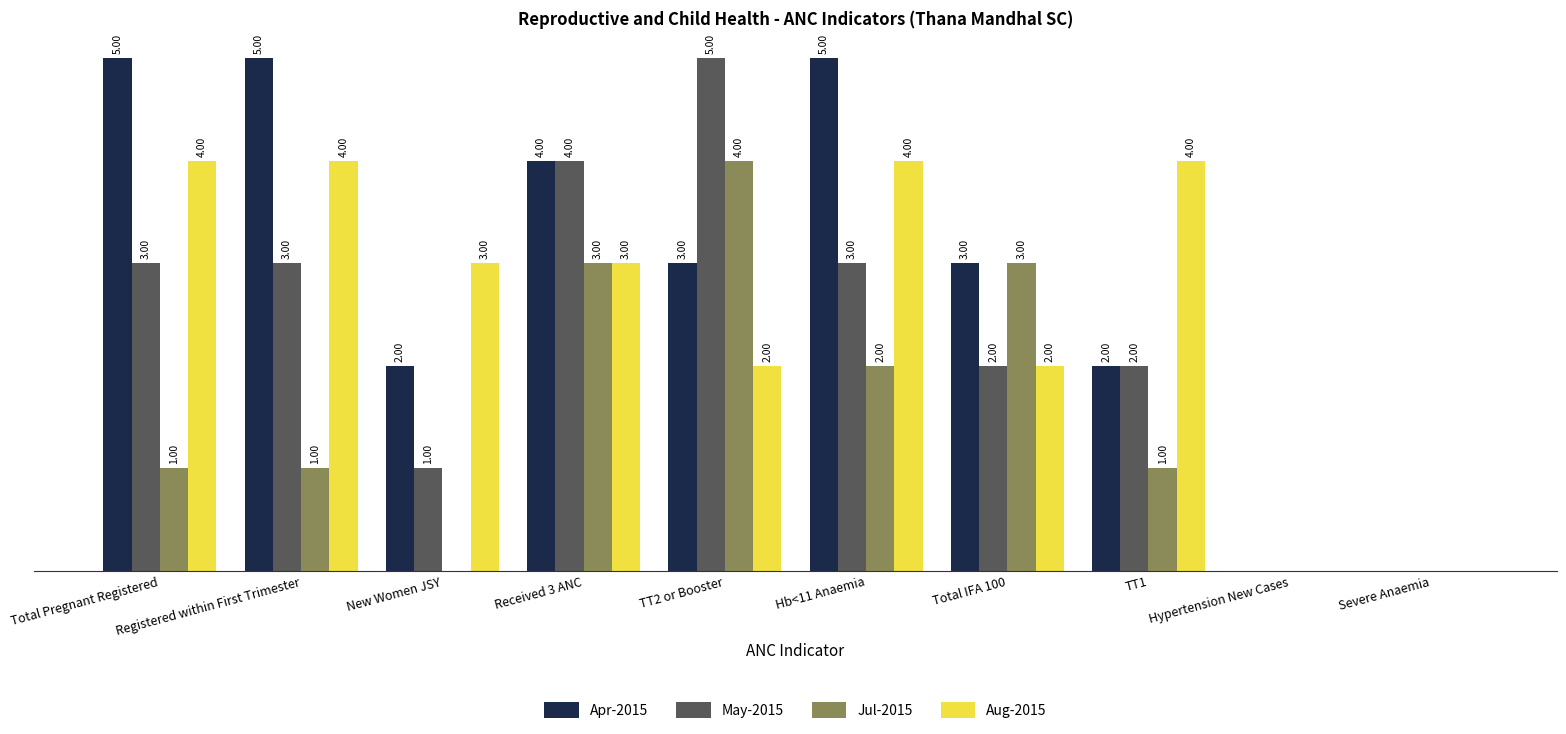

Is the value of May-2015 at Received 3 ANC greater than the value of Aug-2015 at New Women JSY?

Yes